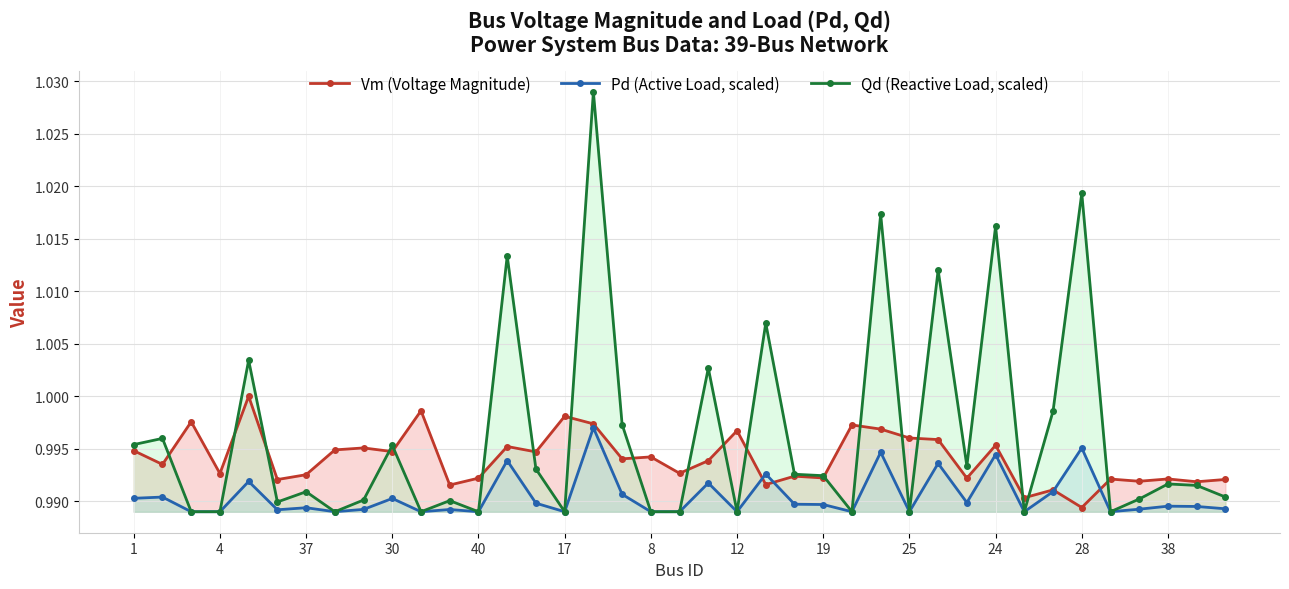

At which label is Vm (Voltage Magnitude) closest to 0?

28